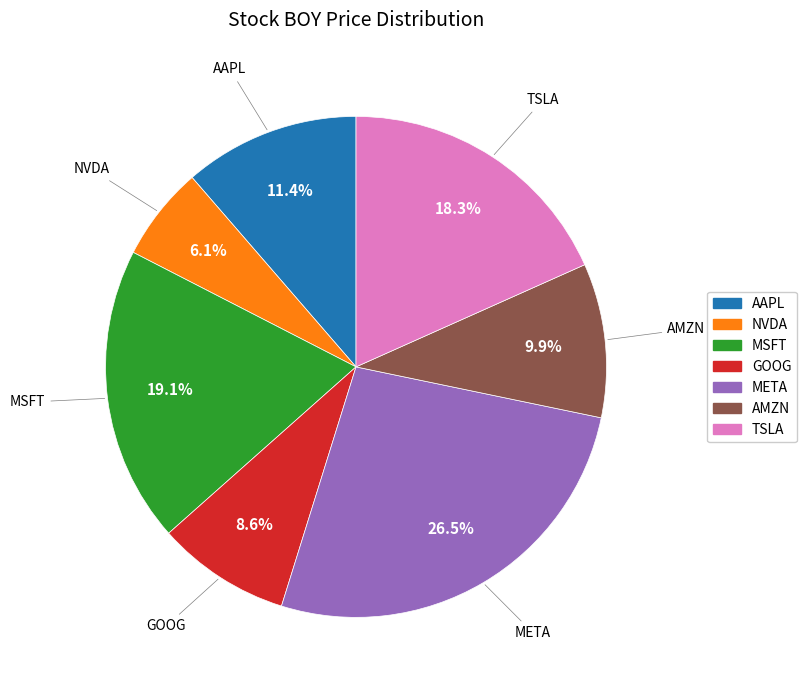

Rank the categories by value from lowest to highest.

NVDA, GOOG, AMZN, AAPL, TSLA, MSFT, META